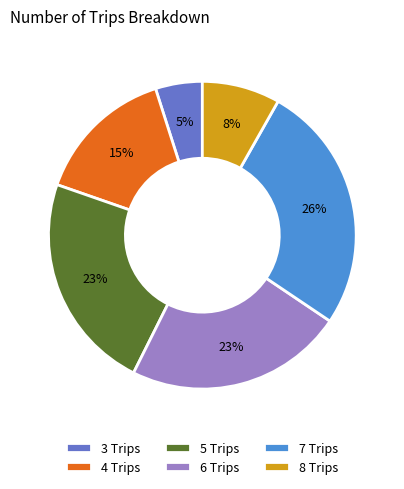

To the nearest percent, what is the difference between the largest and smallest slice percentages?

21%